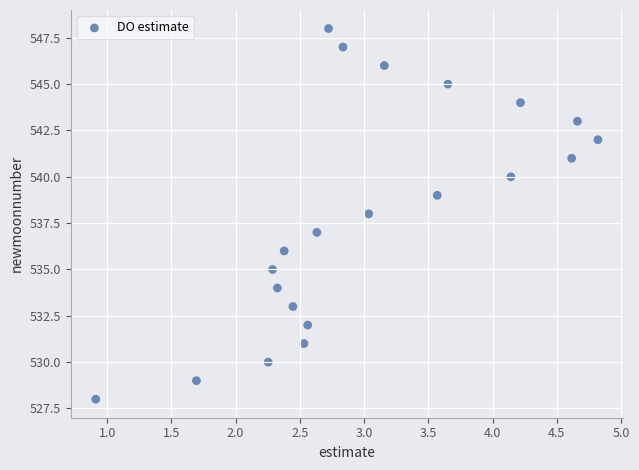

What is the range of Y values (max minus min)?

20